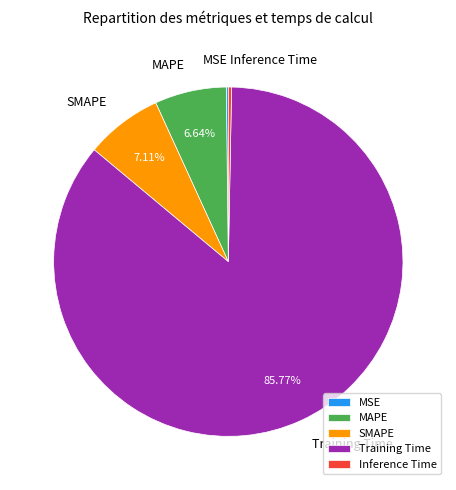

Is there any slice that represents more than half of the pie?

Yes